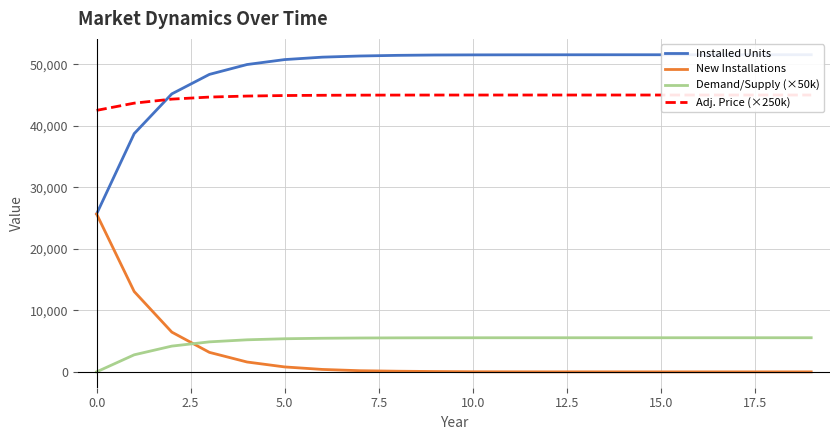

What is the maximum value for New Installations?

25663.0